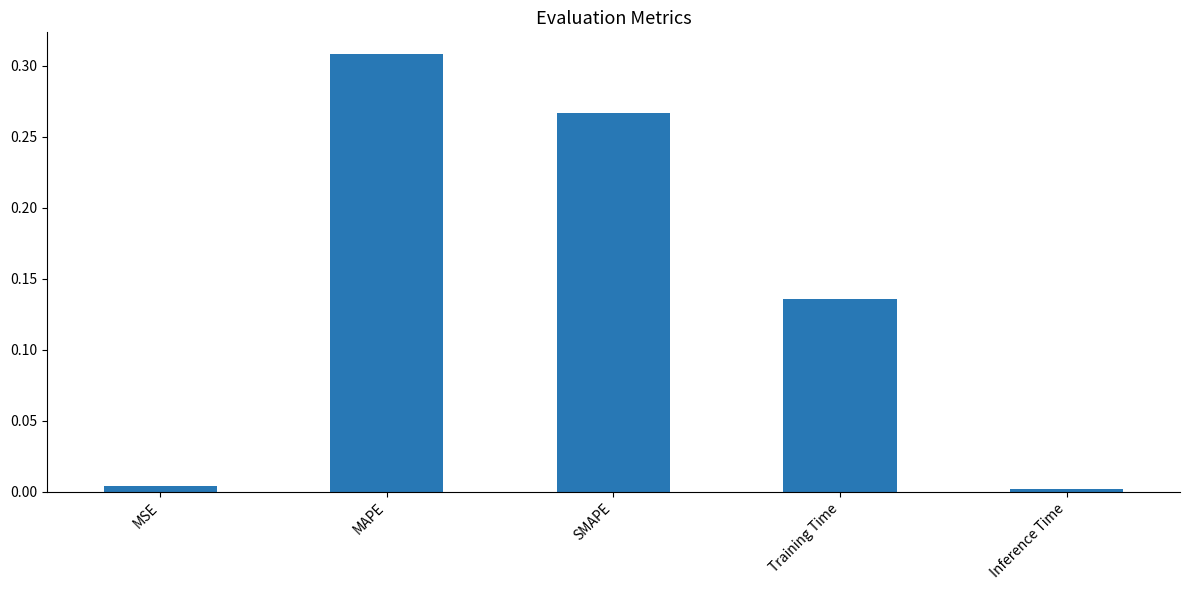

Which category has the highest value across all series?

MAPE